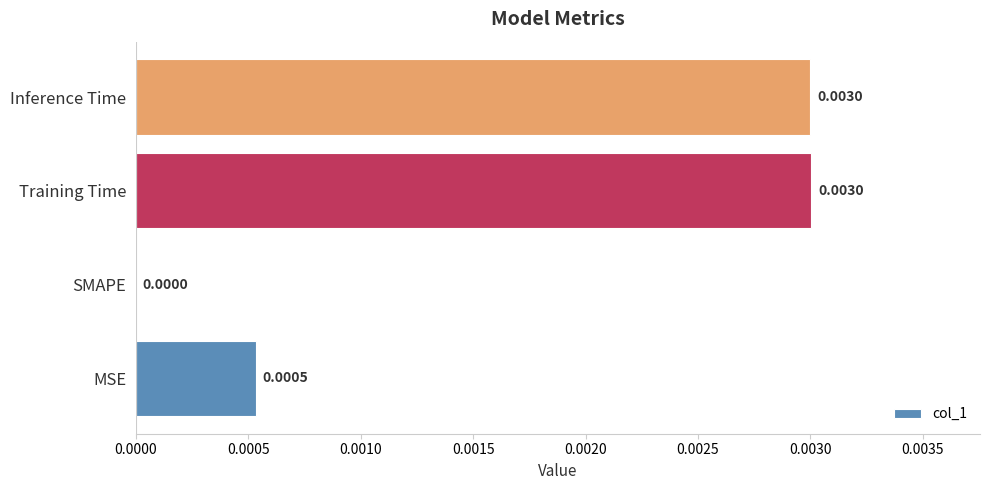

Count the number of categories in the chart.

4